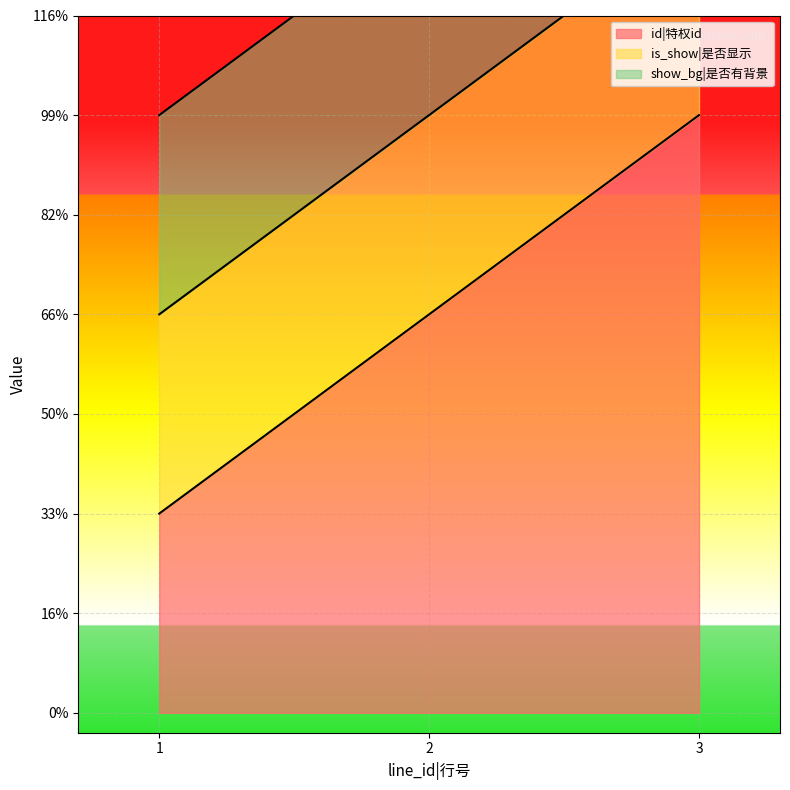

At which label does id|特权id first exceed 2?

3